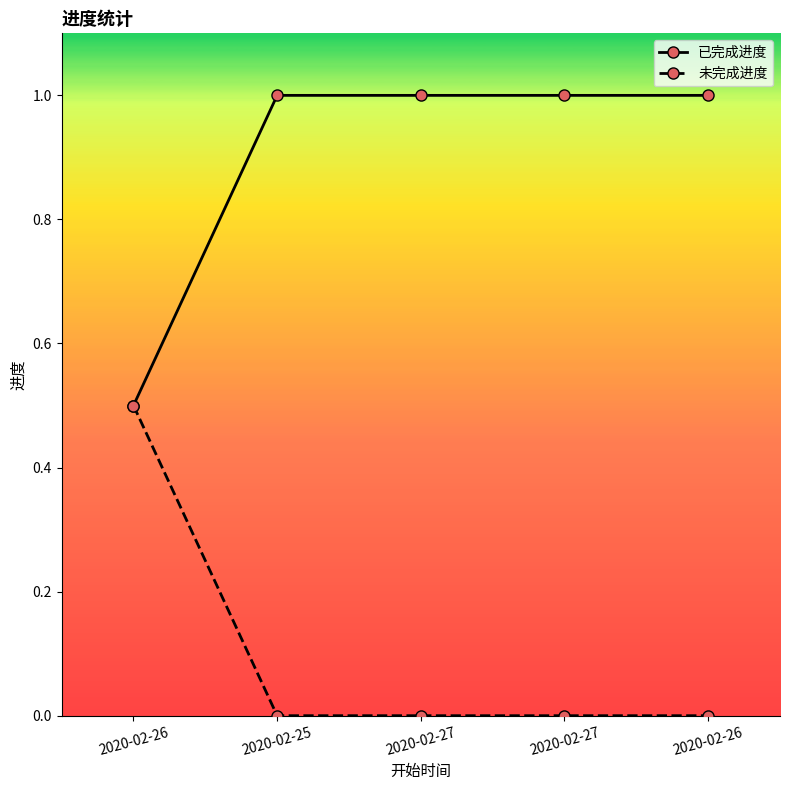

At which label does 未完成进度 reach its minimum?

2020-02-25